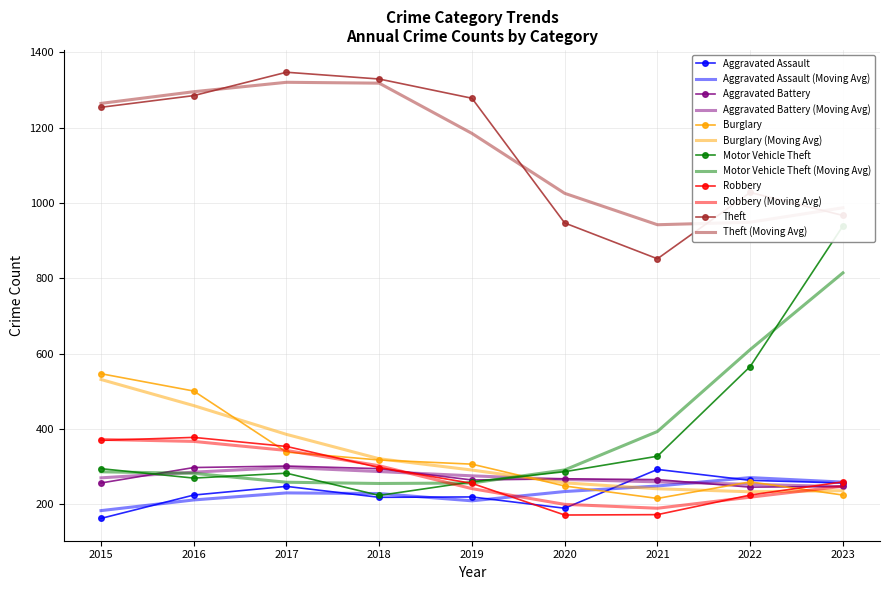

Rank the series at 2017 from lowest to highest value.

Aggravated Assault, Motor Vehicle Theft, Aggravated Battery, Burglary, Robbery, Theft